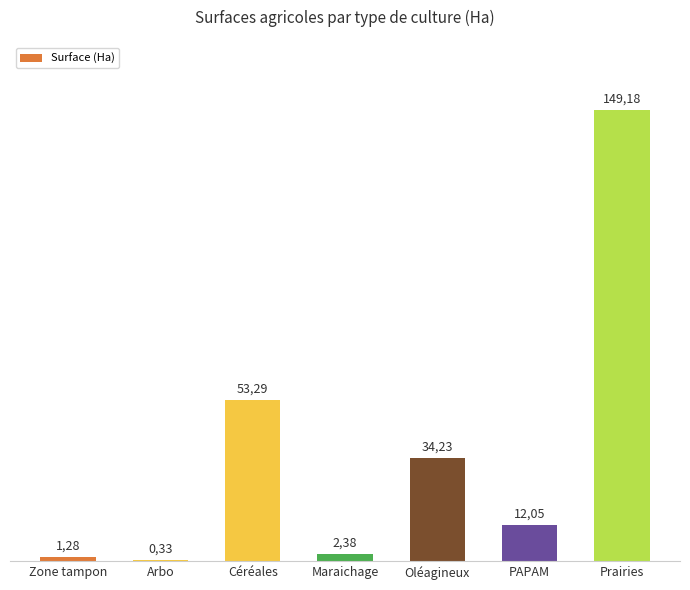

Are the bars horizontal?

No